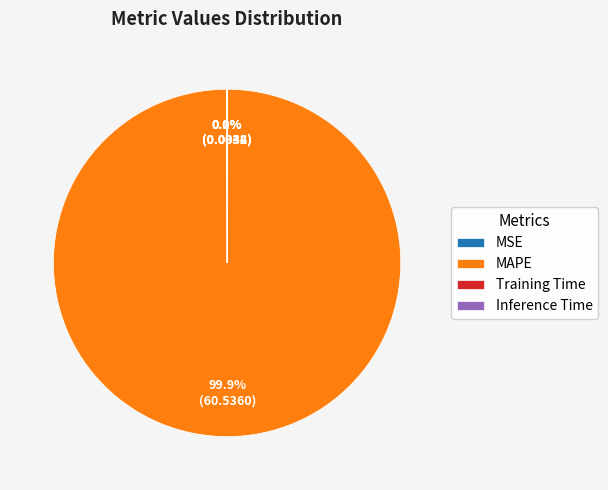

Is there any slice that represents more than half of the pie?

Yes